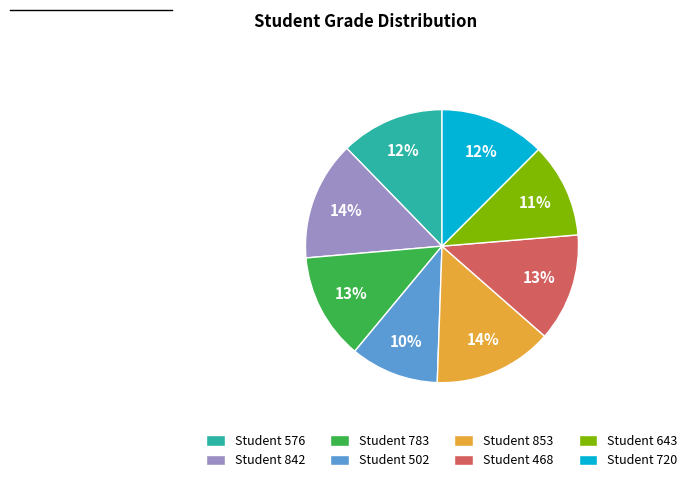

Is it true that Student 468 is 13% of the pie?

True